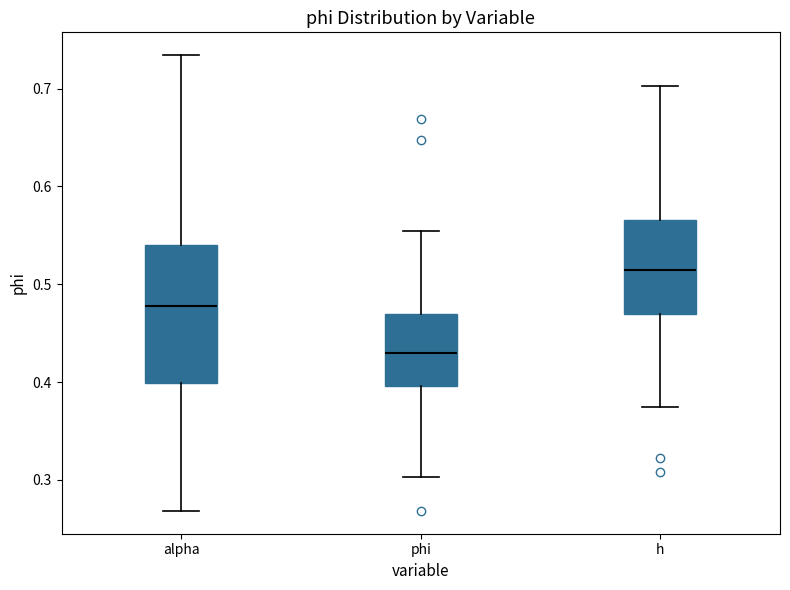

Where is the upper edge of the box for phi on the y-axis? The values are not printed on the chart, so give them approximately, as read against the axis.

0.47